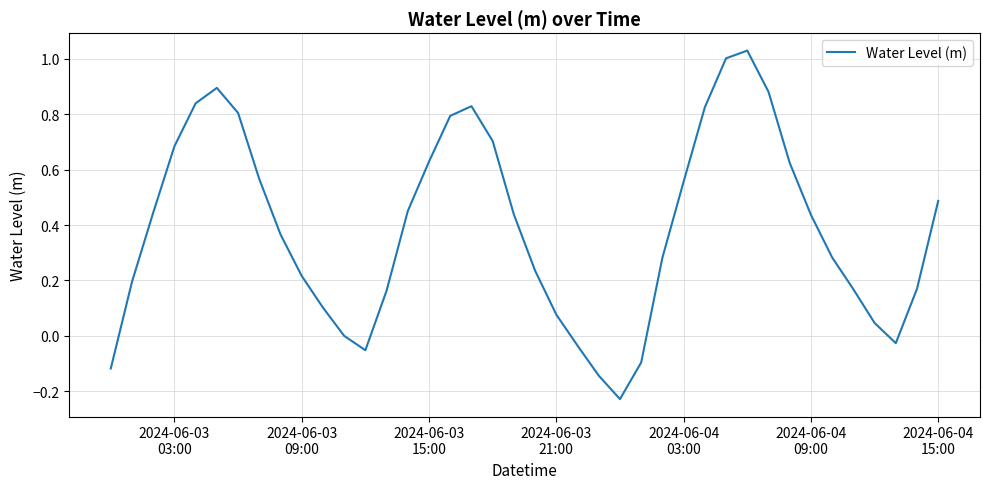

What is the difference between the maximum and minimum values?

1.3